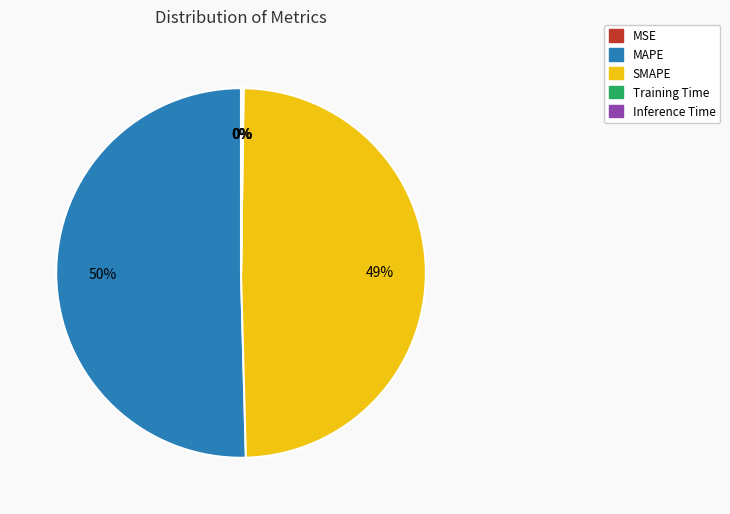

True or false: SMAPE accounts for 49% of the total.

True